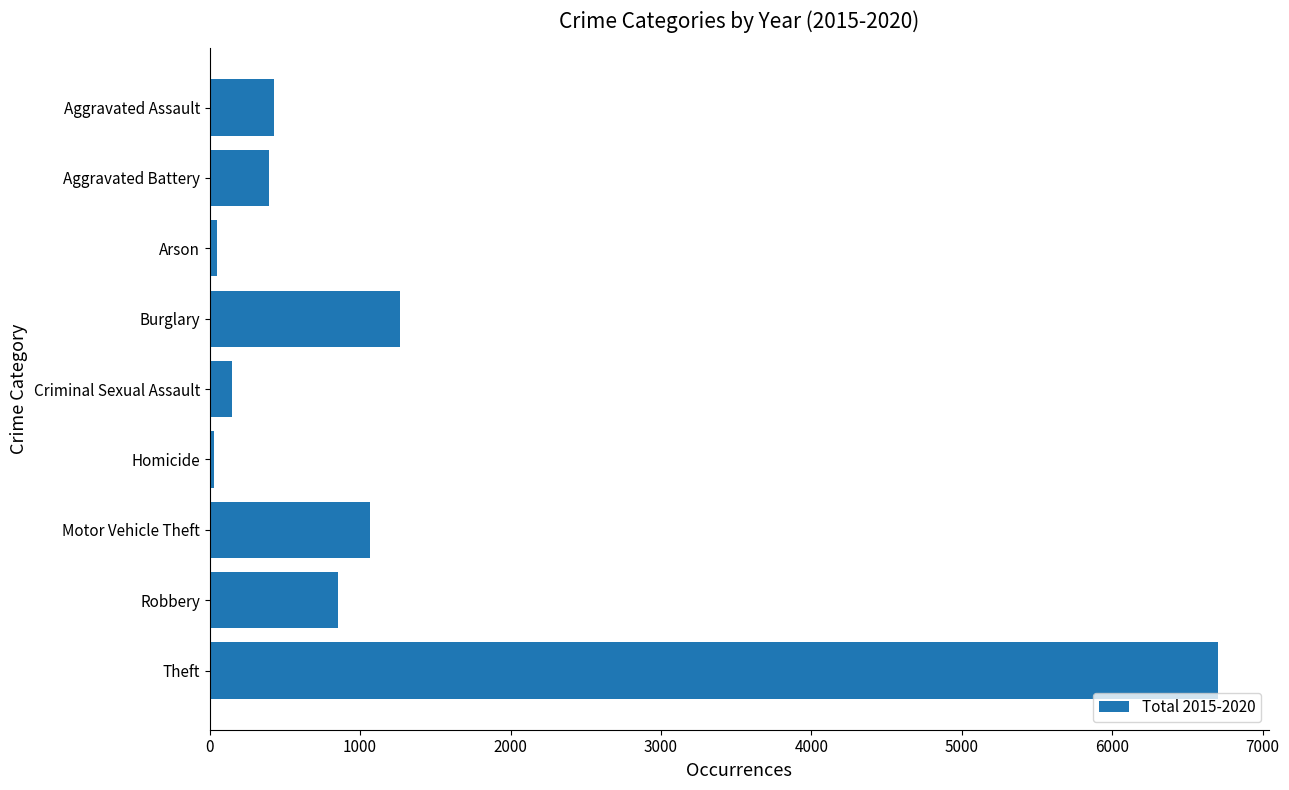

Between Robbery and Aggravated Assault, which is larger?

Robbery